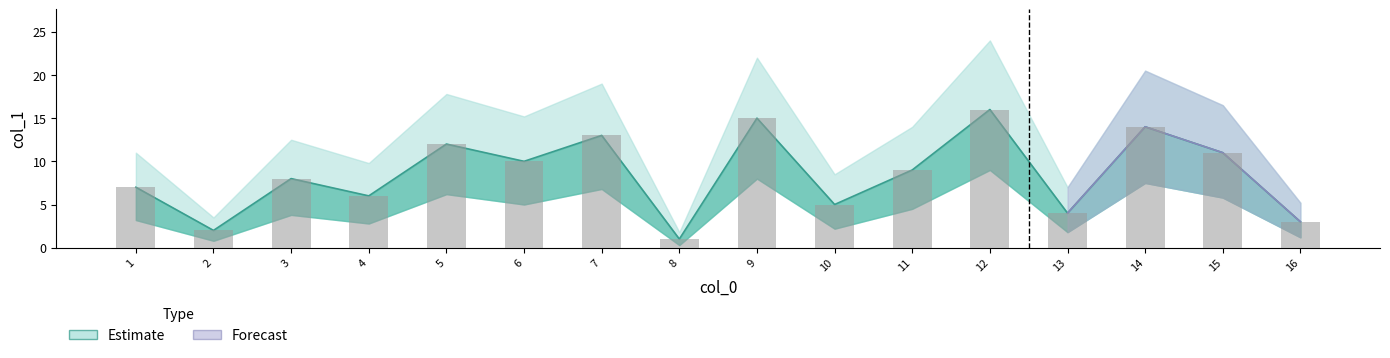

Are the bars horizontal?

No